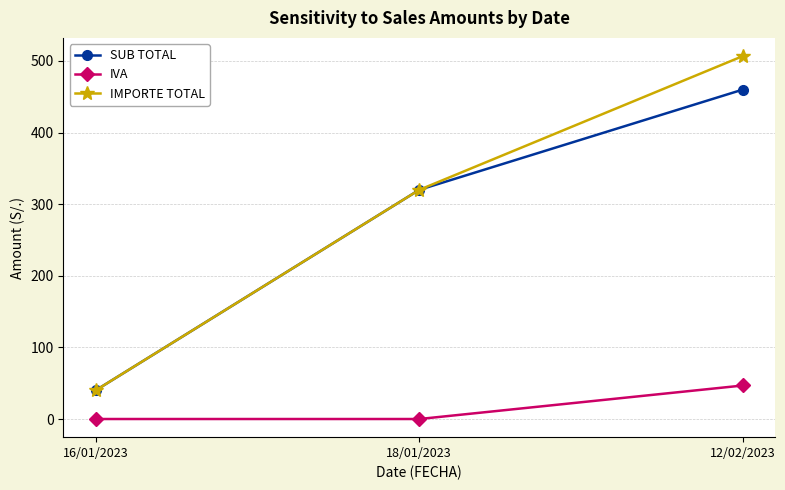

How many series are shown in this chart?

3